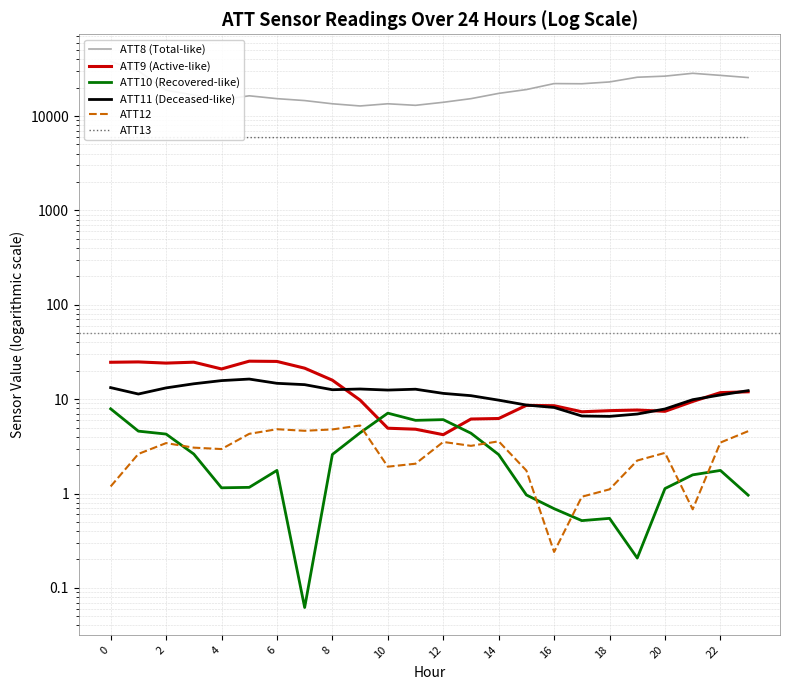

What are all the series names shown in the legend?

ATT8 (Total-like), ATT9 (Active-like), ATT10 (Recovered-like), ATT11 (Deceased-like), ATT12, ATT13